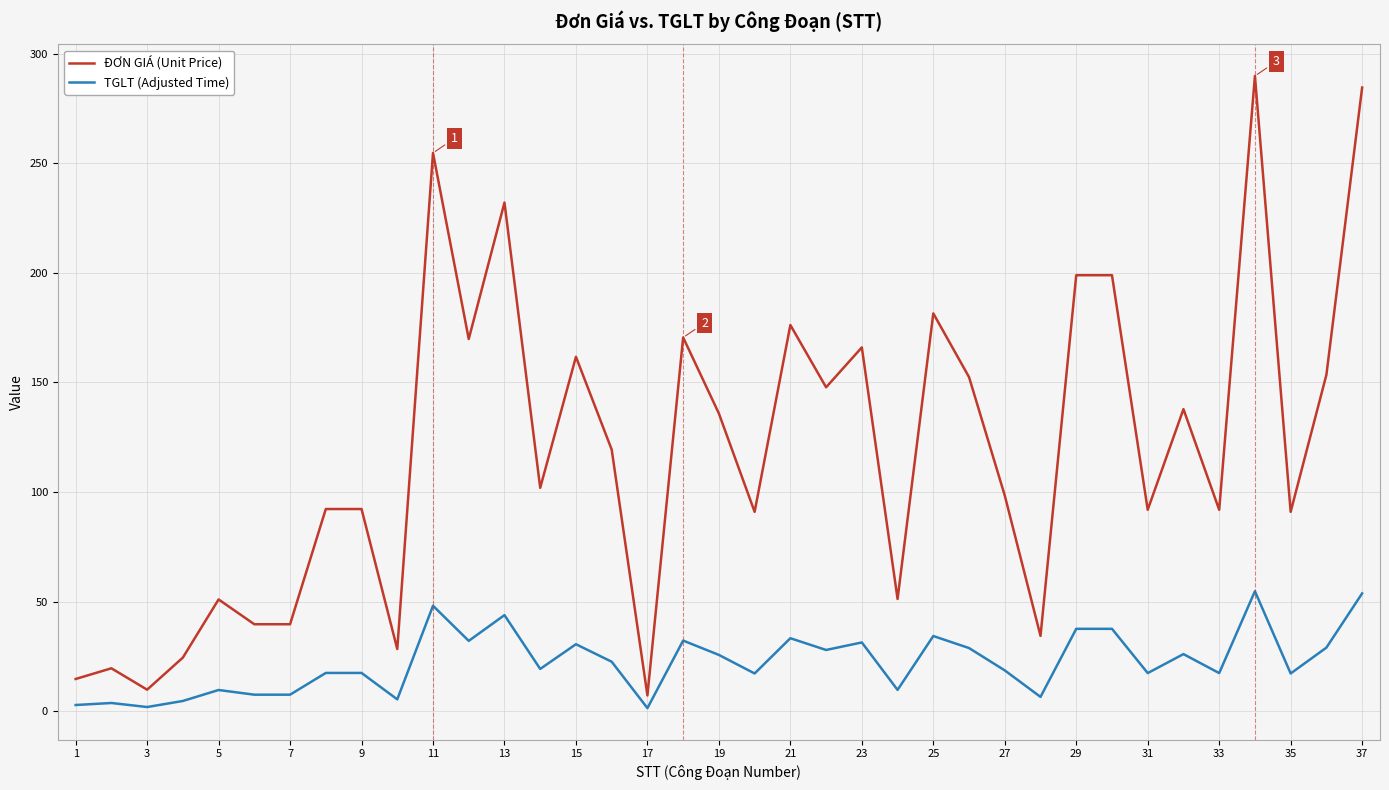

True or false: ĐƠN GIÁ (Unit Price) and TGLT (Adjusted Time) cross at least once.

False